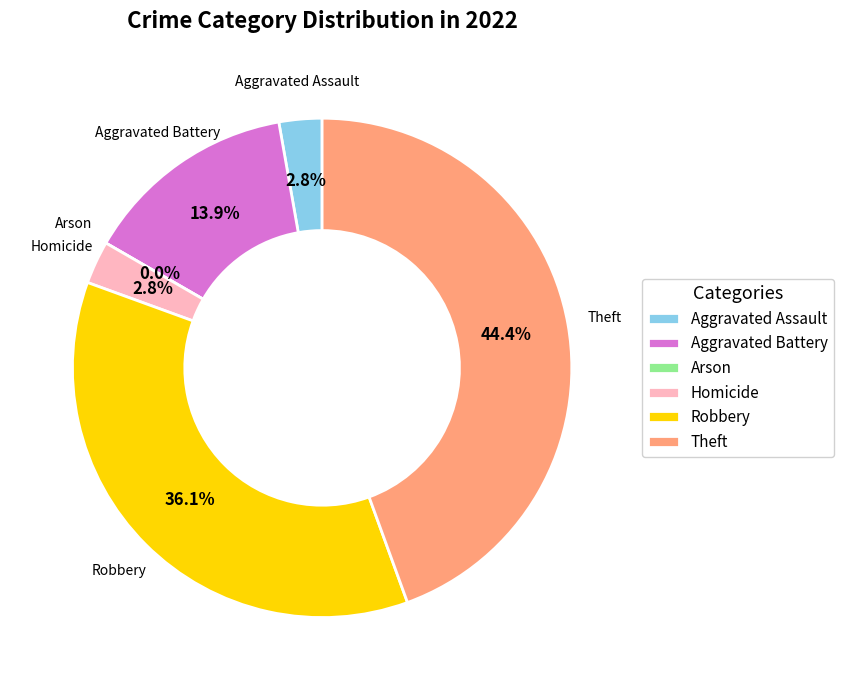

Is it true that Homicide is 14% of the pie?

False